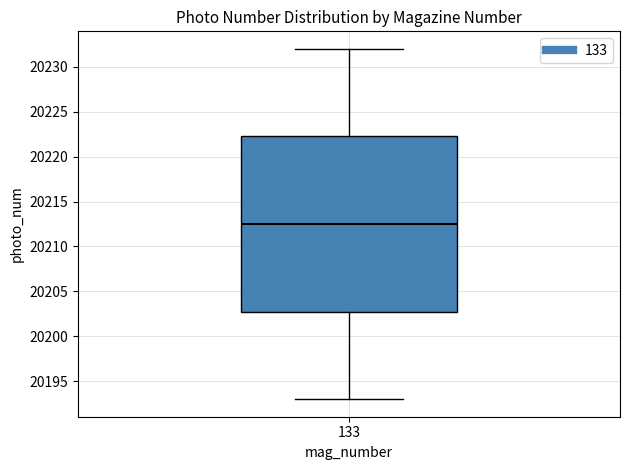

Read this box plot against the y-axis: the position of the median line, the range covered by the box, and the ends of both whiskers. The values are not printed on the chart, so give them approximately, as read against the axis.

median 20212.5, box 20203.0 to 20222.5, whiskers 20193.0 to 20232.0